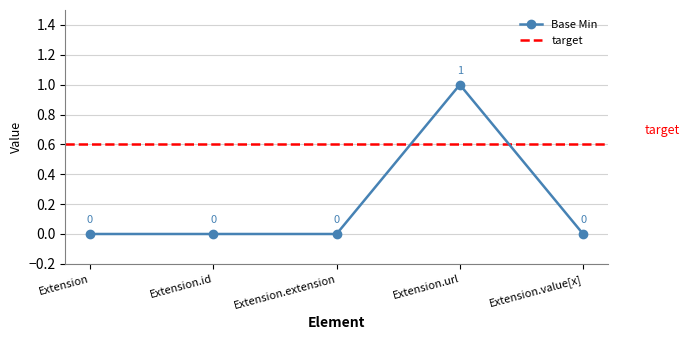

What is the value of the 4th point from the left?

1